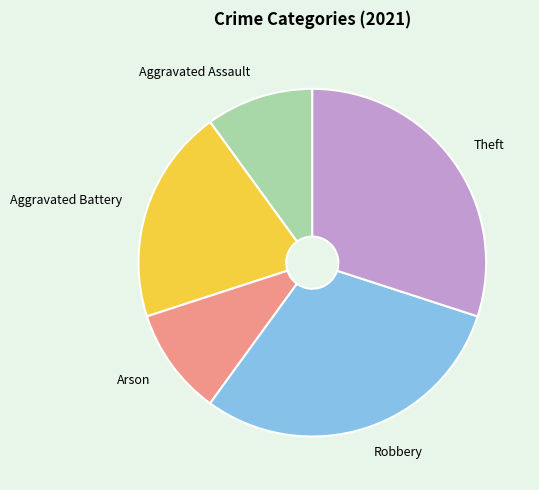

Which has a higher value, Theft or Aggravated Battery?

Theft